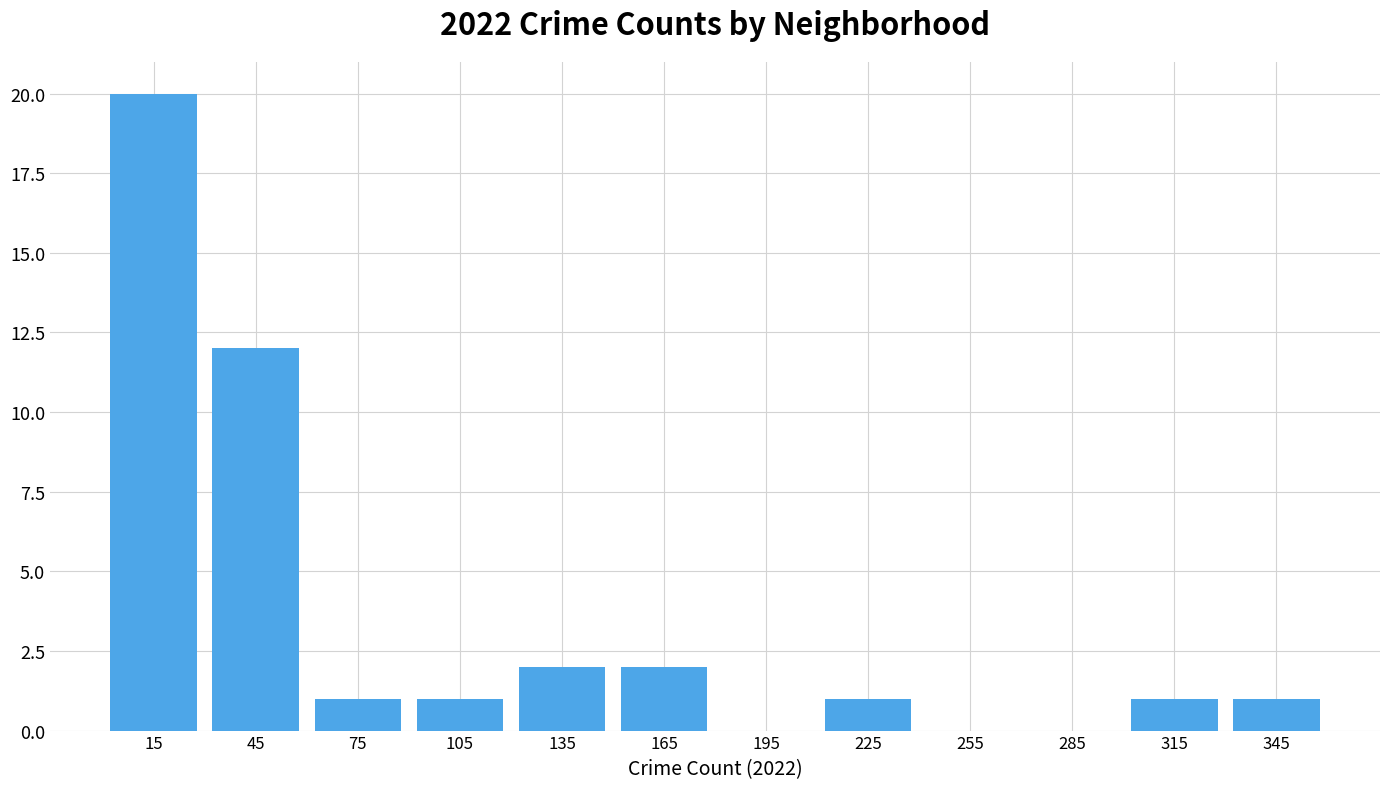

Which range on the x-axis has the tallest bar?

0 to 30